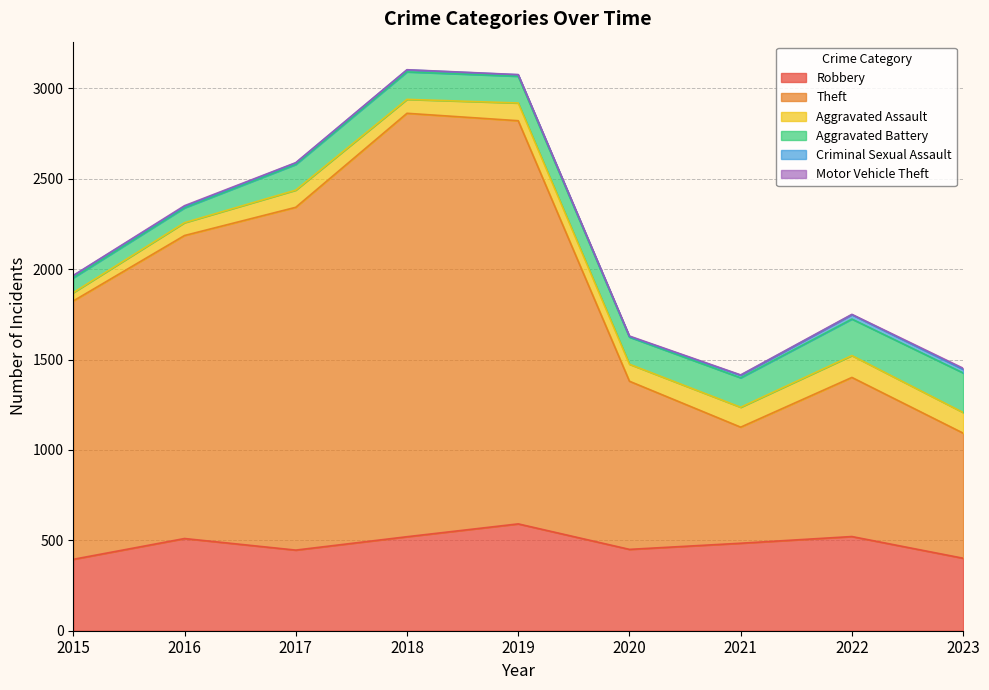

The Motor Vehicle Theft series shows 2 at 2023. True or false?

False